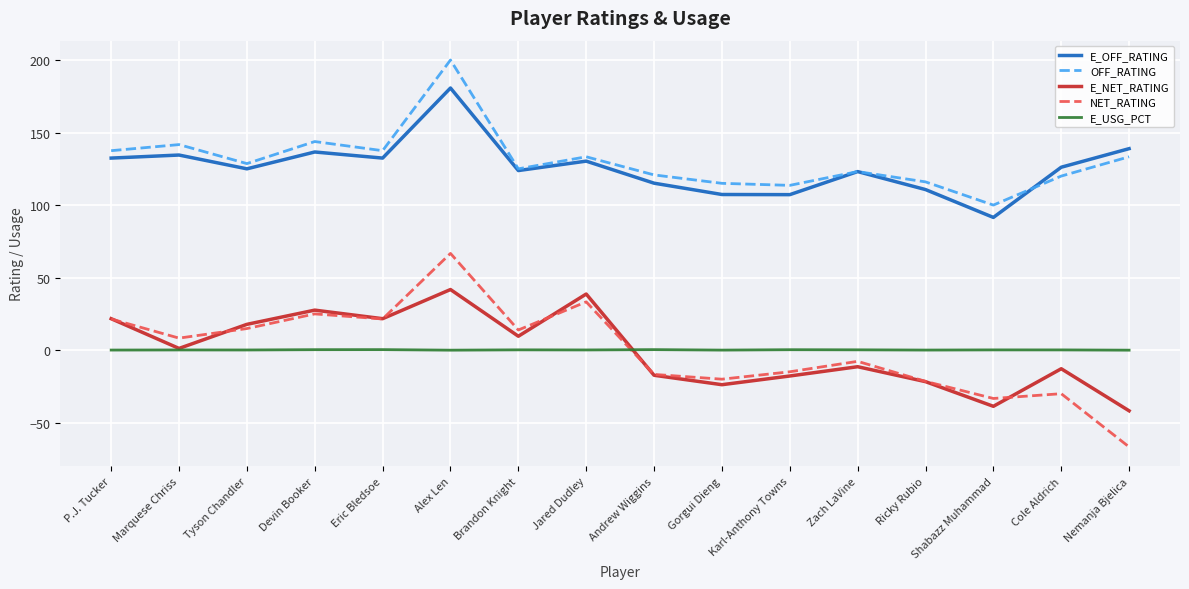

What is the sum of the E_OFF_RATING values at Andrew Wiggins and Brandon Knight?

238.9